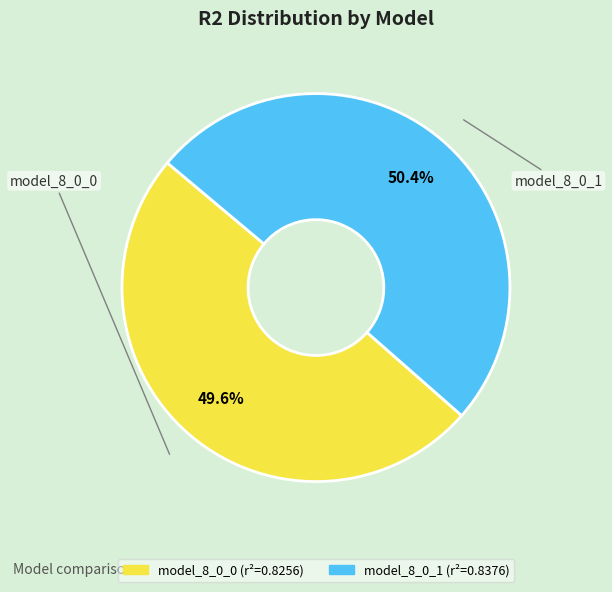

Which has a higher value, model_8_0_1 or model_8_0_0?

model_8_0_1